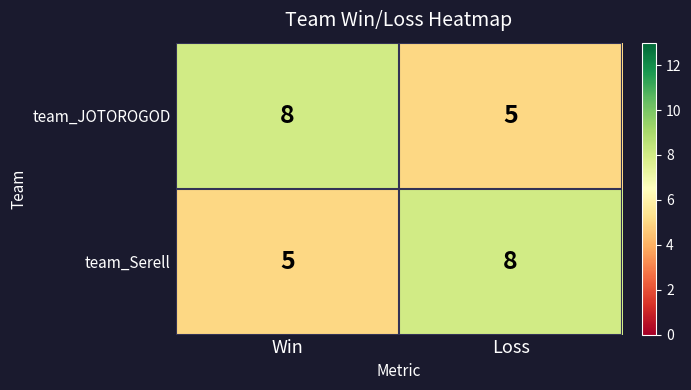

At Loss, list the series in order from smallest to largest.

team_JOTOROGOD, team_Serell